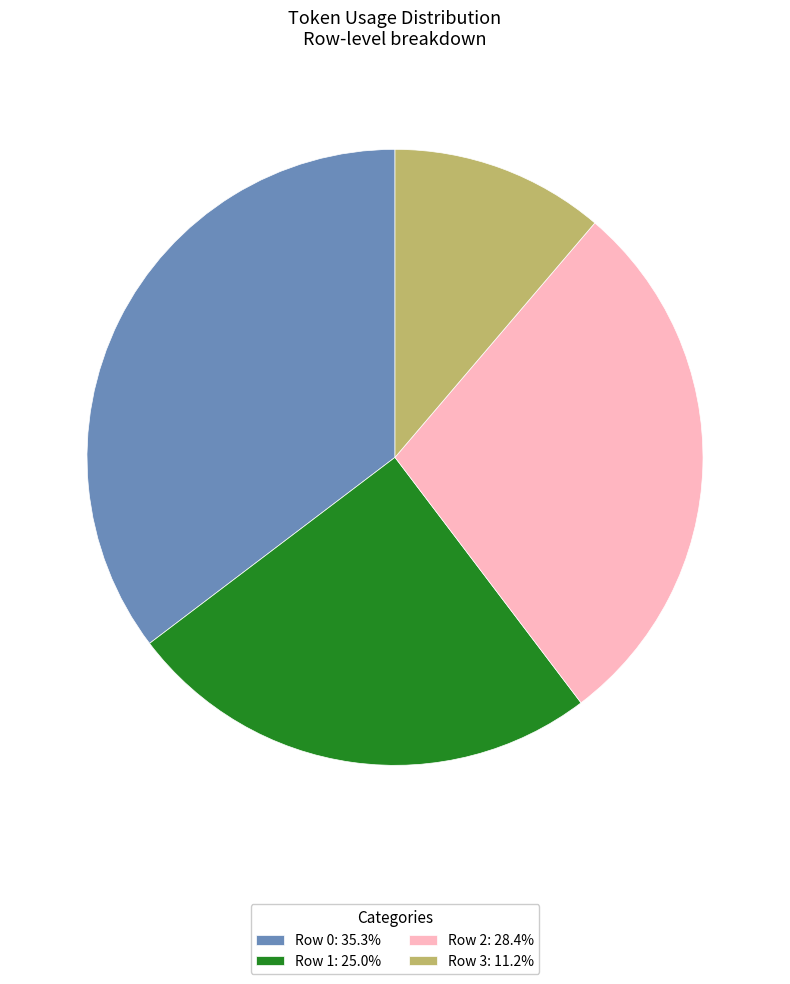

Does any single category account for the majority?

No